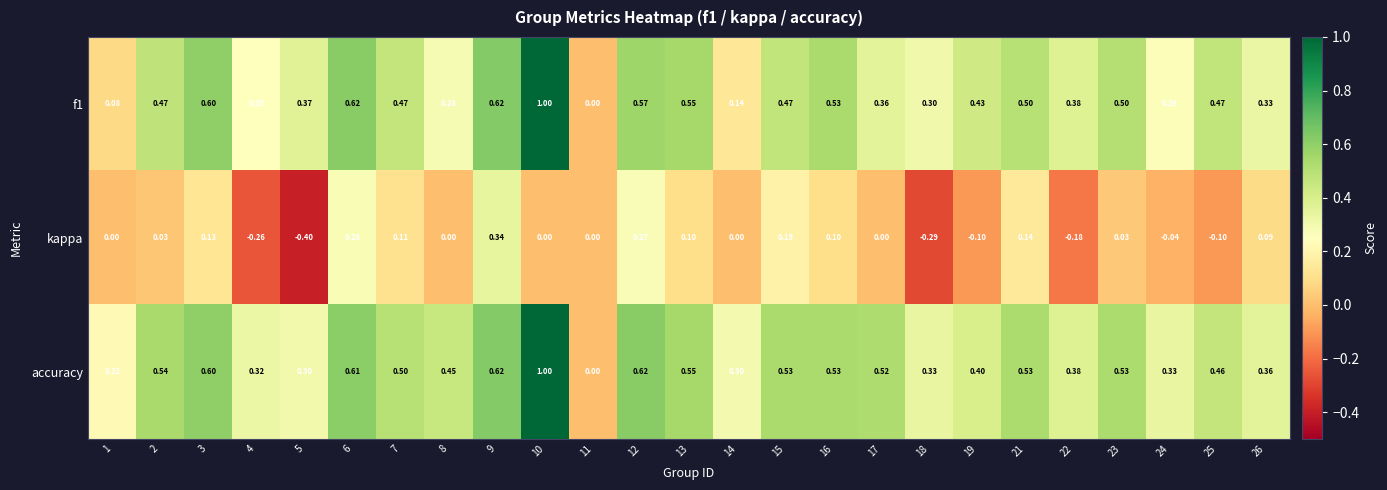

Which series has the largest total across all categories?

accuracy